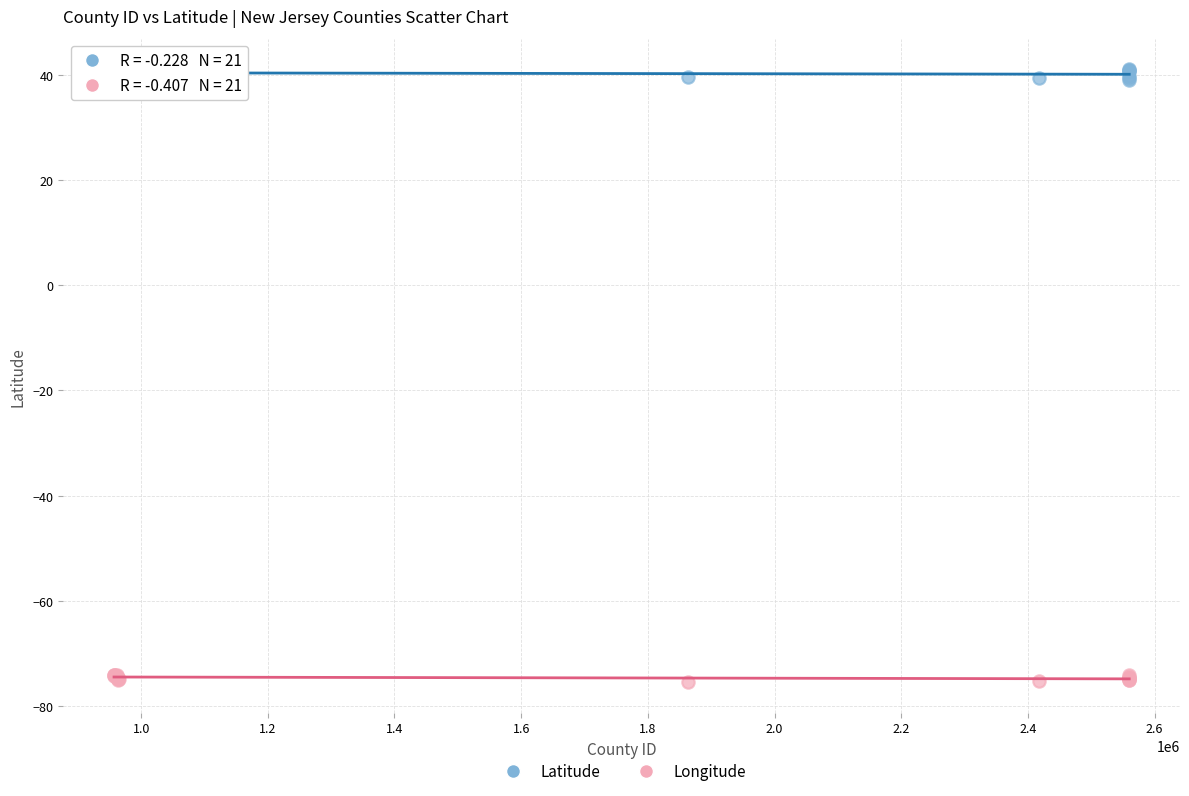

What is the X range (max minus min) for the scatter plot?

1602837.0